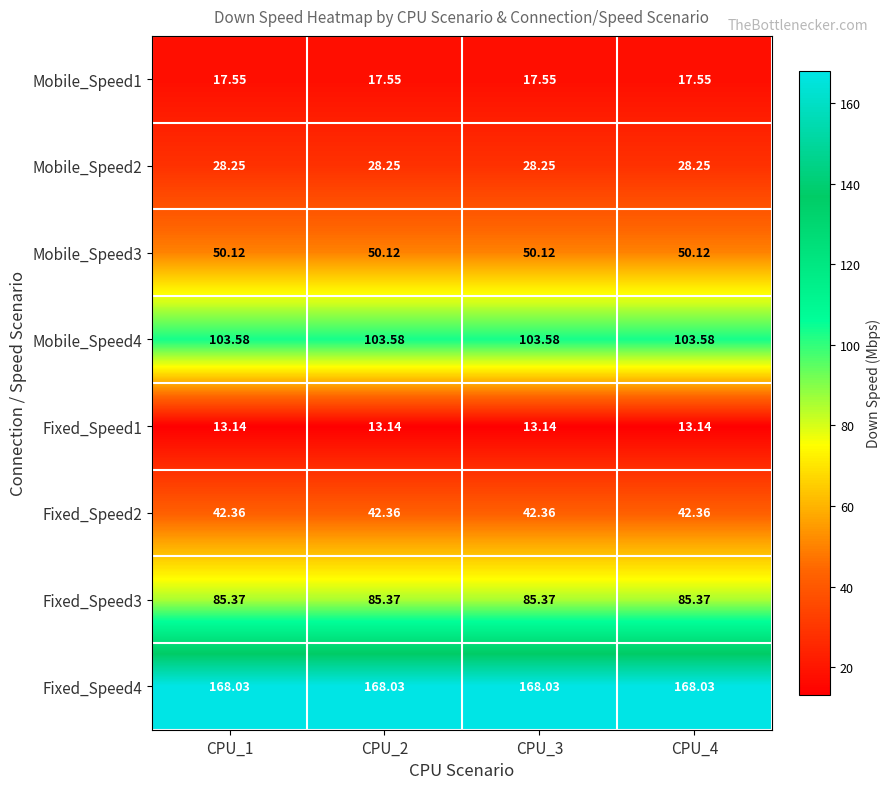

How many distinct data groups are displayed?

8